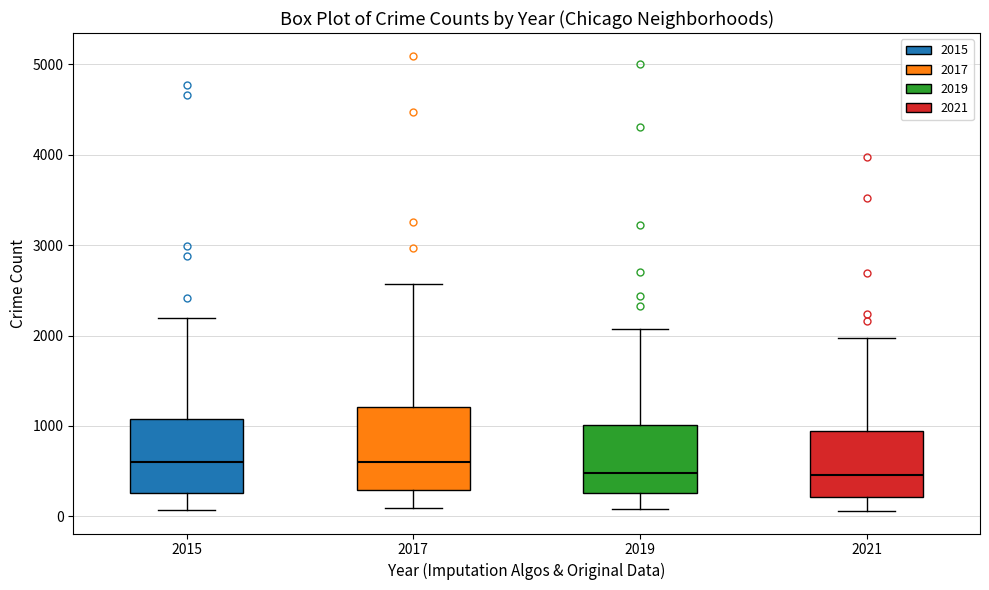

Reading left to right, transcribe this box plot: for each box, give where its median line is, the range the box spans, and where its two whiskers end, as read against the y-axis. The values are not printed on the chart, so give them approximately, as read against the axis.

2015: median 600, box 300 to 1100, whiskers 100 to 2200
2017: median 600, box 300 to 1200, whiskers 100 to 2600
2019: median 500, box 300 to 1000, whiskers 100 to 2100
2021: median 500, box 200 to 900, whiskers 100 to 2000